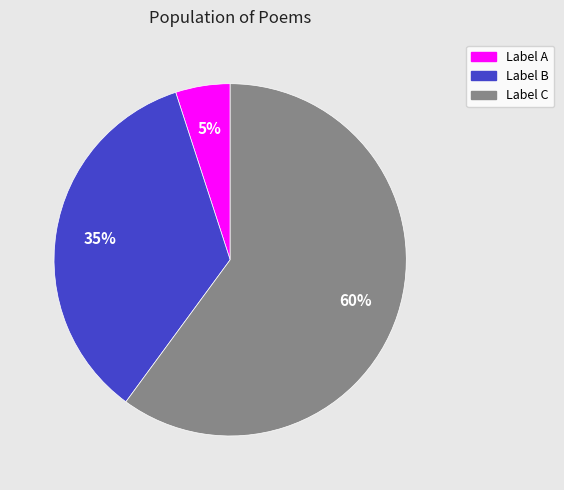

How many segments does this pie chart have?

3